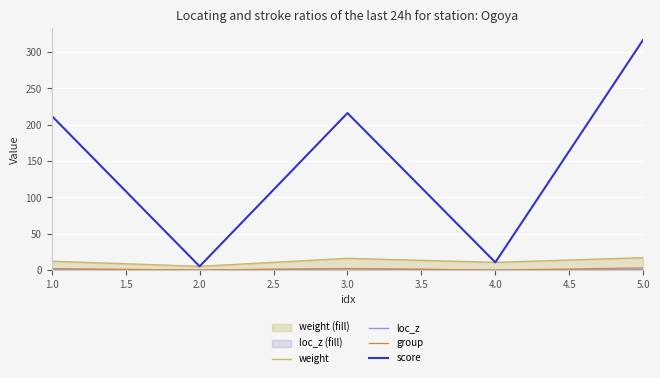

How many group values are between 0 and 2?

4